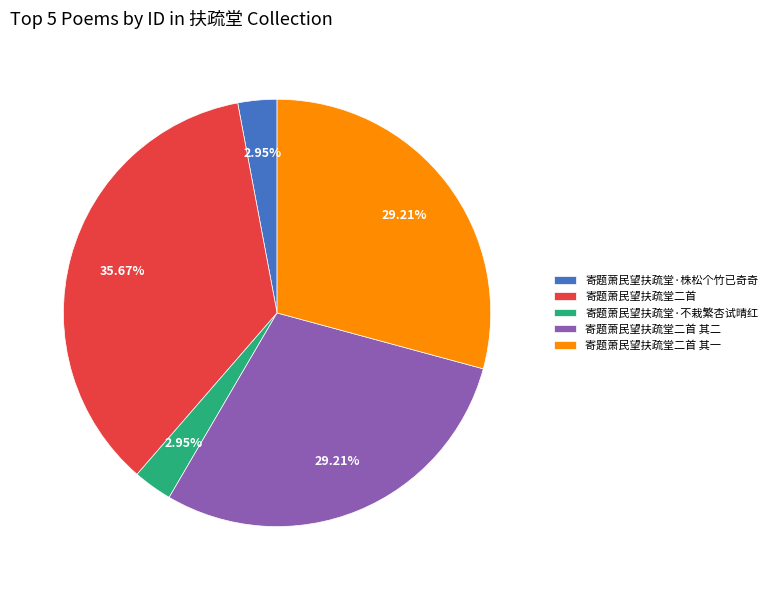

Is the sum of 寄题萧民望扶疏堂二首 其一 and 寄题萧民望扶疏堂·不栽繁杏试晴红 greater than half?

No